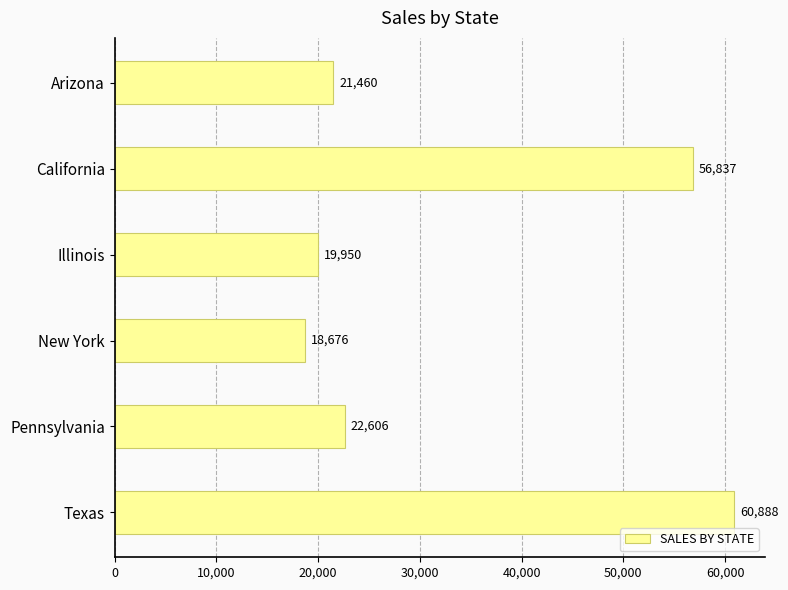

What is the minimum value shown in the chart?

18676.1